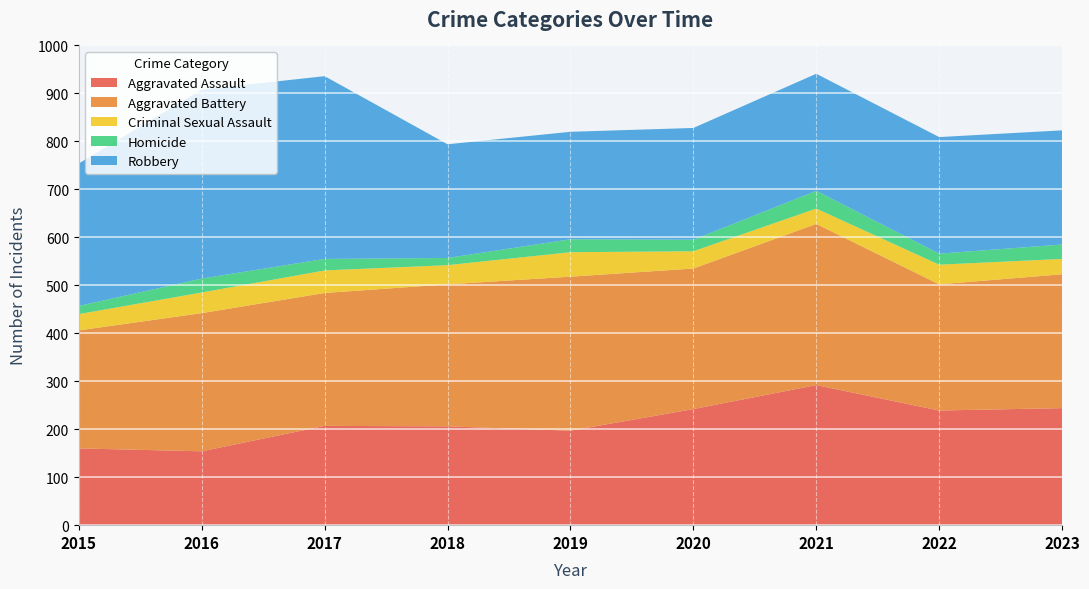

Reading left to right, what are all the values shown in this chart?

Aggravated Assault: 2015=160	2016=154	2017=207	2018=206	2019=197	2020=242	2021=292	2022=239	2023=244
Aggravated Battery: 2015=246	2016=288	2017=277	2018=296	2019=321	2020=293	2021=336	2022=263	2023=279
Criminal Sexual Assault: 2015=34	2016=43	2017=47	2018=40	2019=51	2020=36	2021=32	2022=41	2023=32
Homicide: 2015=17	2016=29	2017=24	2018=15	2019=27	2020=24	2021=37	2022=23	2023=30
Robbery: 2015=297	2016=394	2017=381	2018=237	2019=224	2020=233	2021=244	2022=243	2023=238